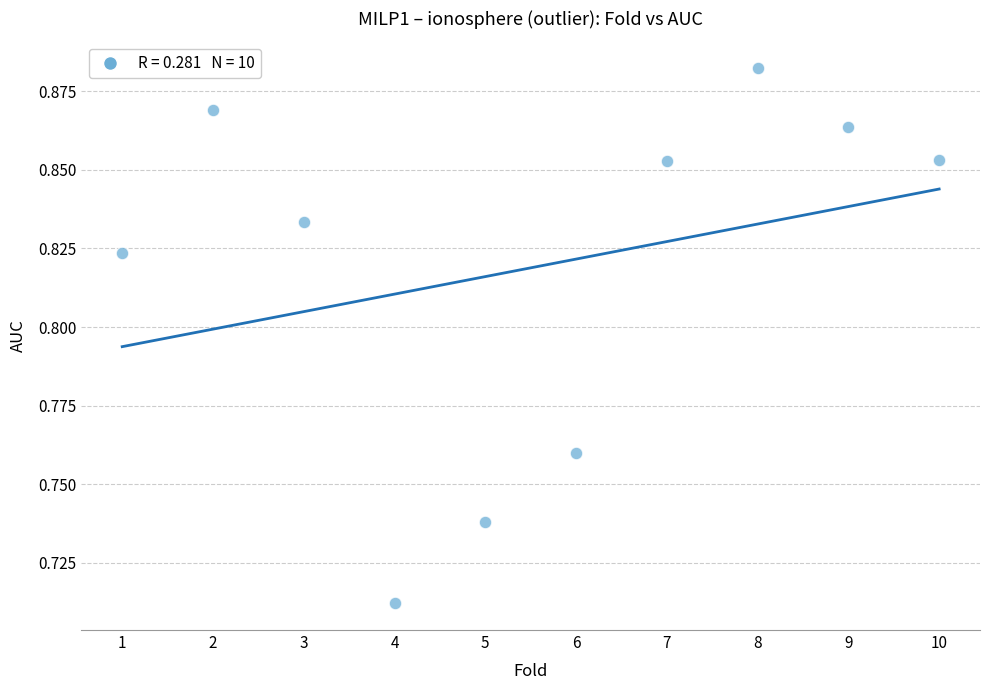

What is the average X value?

5.5